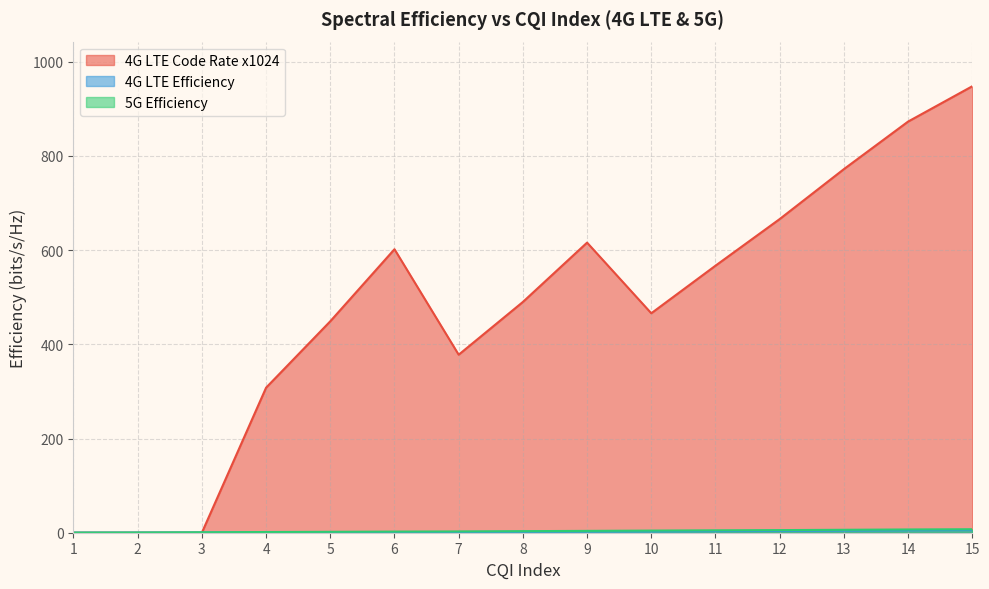

Which series changed the most between 5 and 9?

4G LTE Code Rate x1024